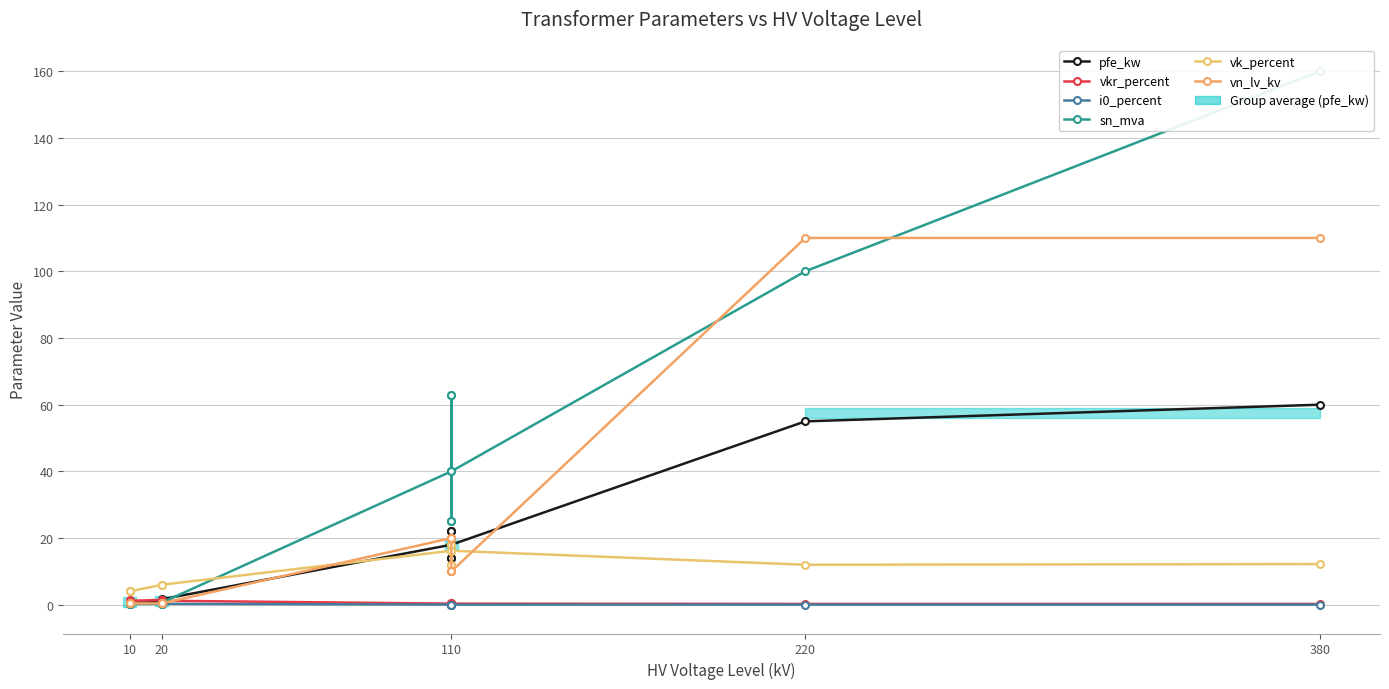

Which series has the largest range (max minus min)?

sn_mva